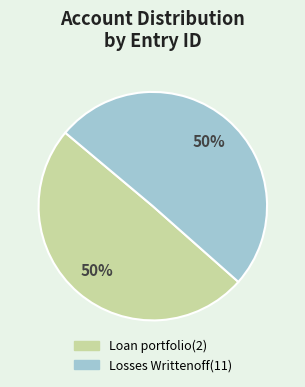

Do Loan portfolio(2) and Losses Writtenoff(11) together represent more than half of the pie?

Yes